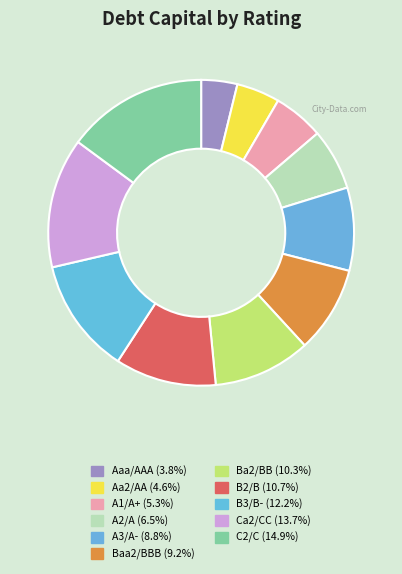

How many segments does this pie chart have?

11